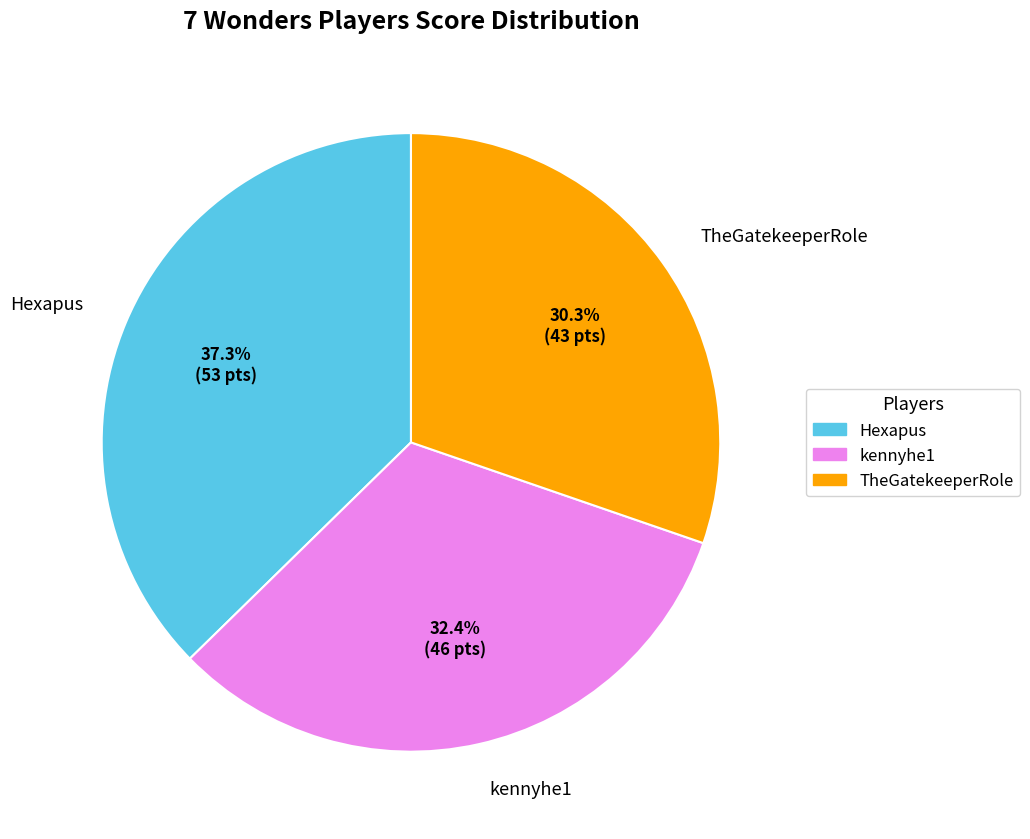

Approximately how many times larger is the value at Hexapus compared to TheGatekeeperRole?

1.2